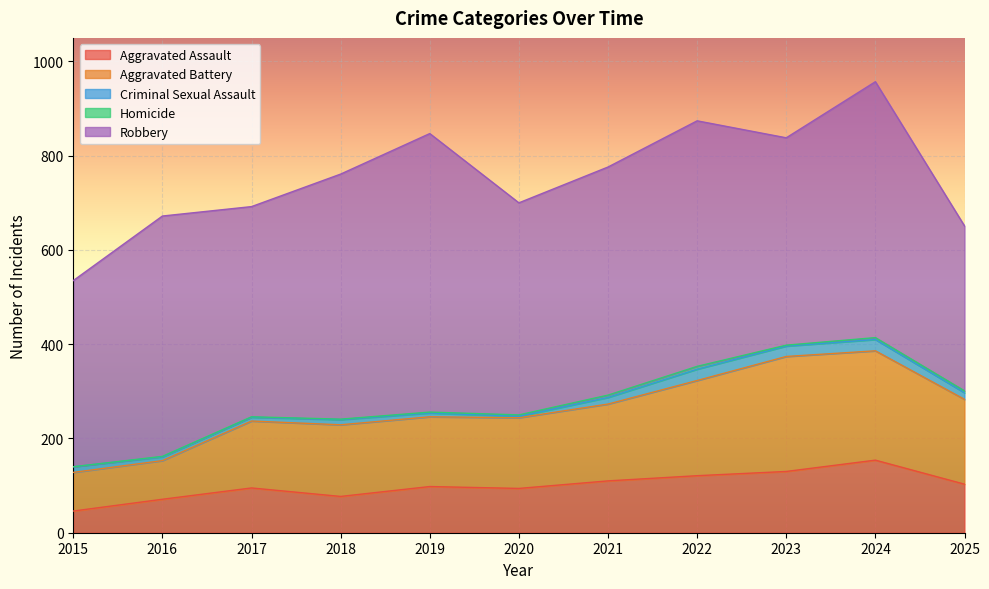

True or false: Homicide and Criminal Sexual Assault intersect in this chart.

False